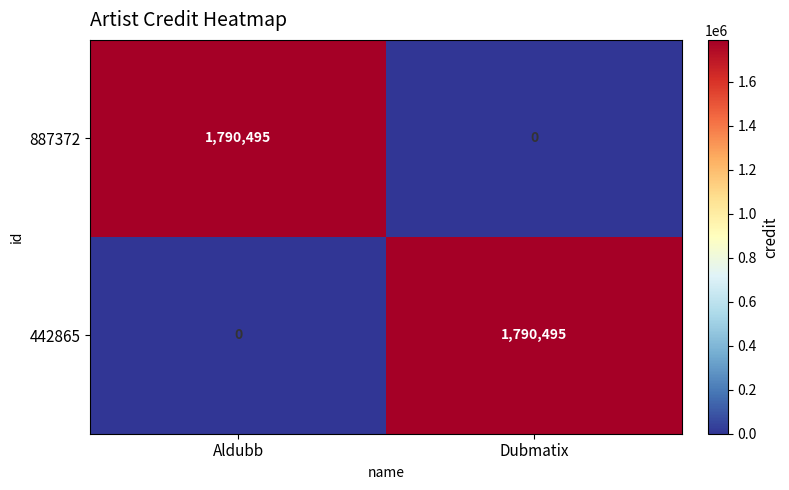

What is the spread (max minus min) of values at Dubmatix?

1790495